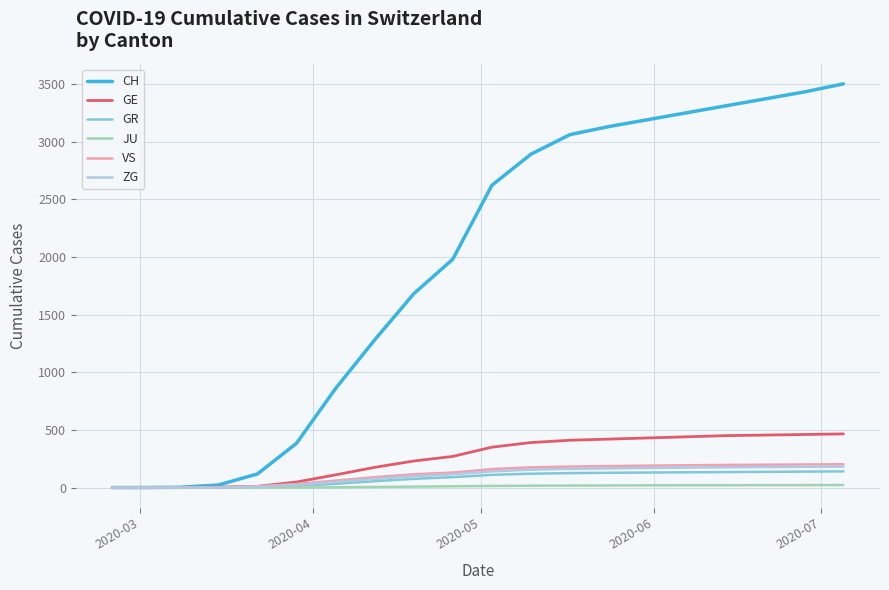

What is the maximum value shown in the chart?

3500